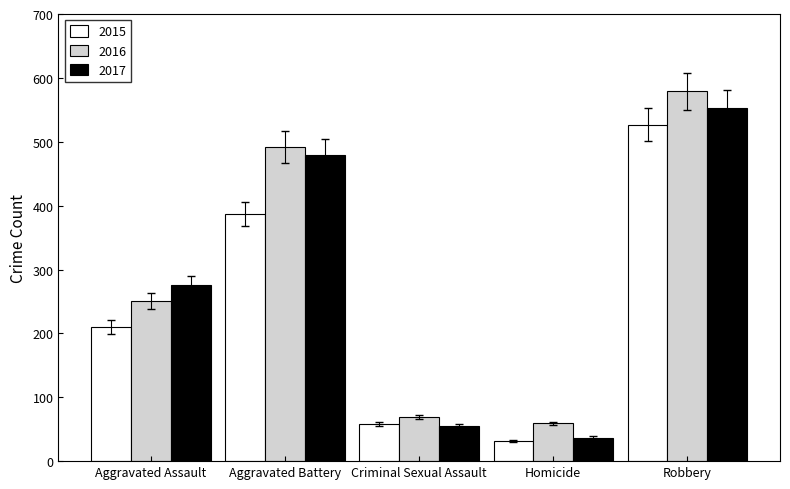

Which label corresponds to the smallest value in the chart?

Homicide